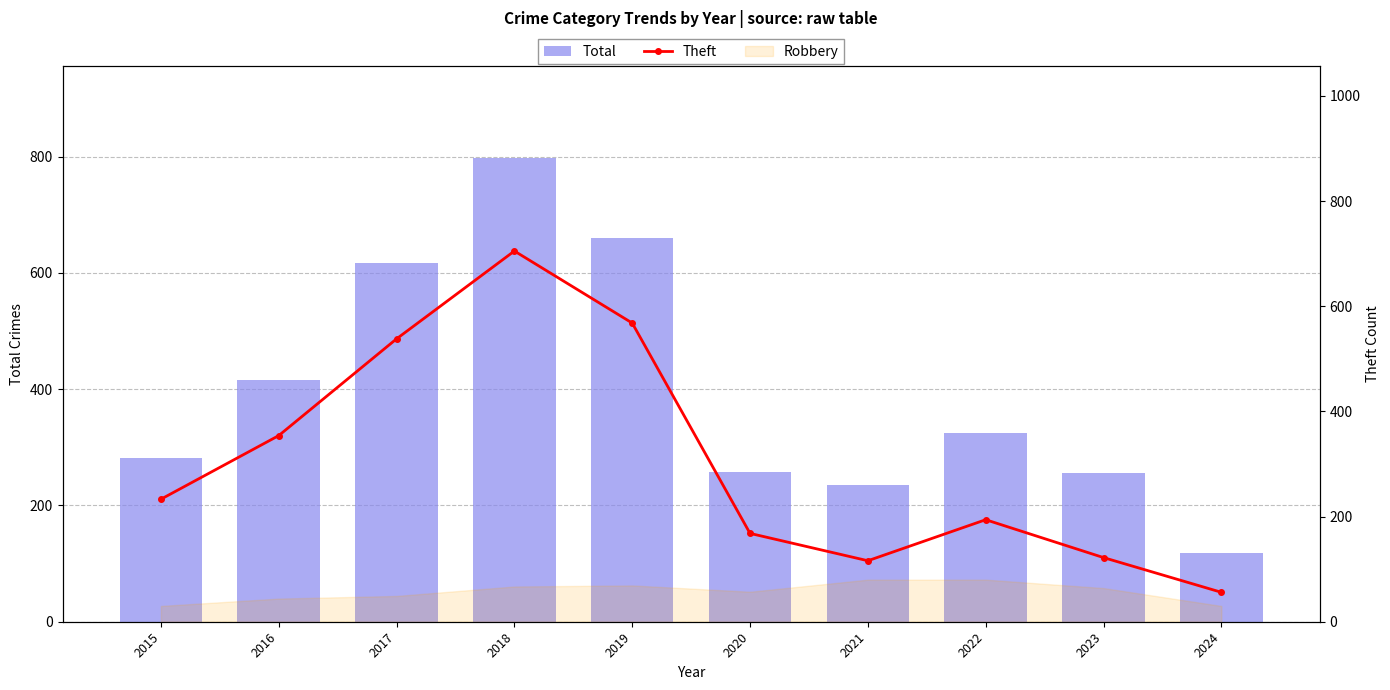

What is the lowest value of the Theft series?

56